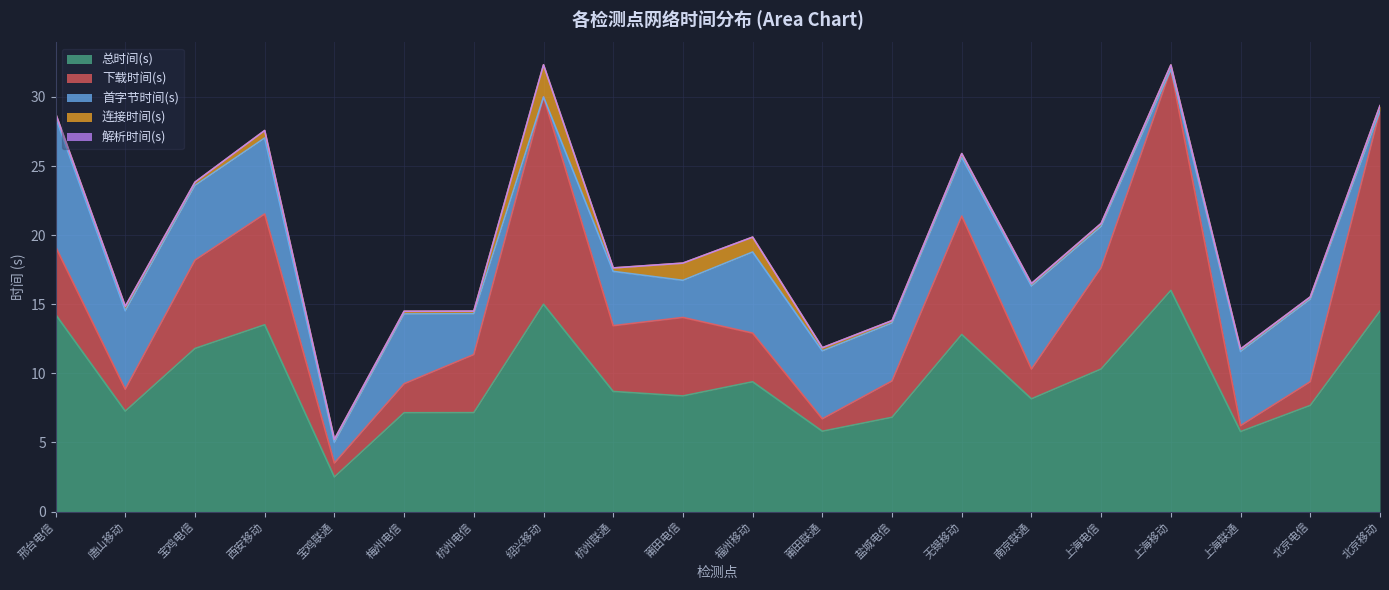

True or false: 总时间(s) and 首字节时间(s) cross at least once.

False